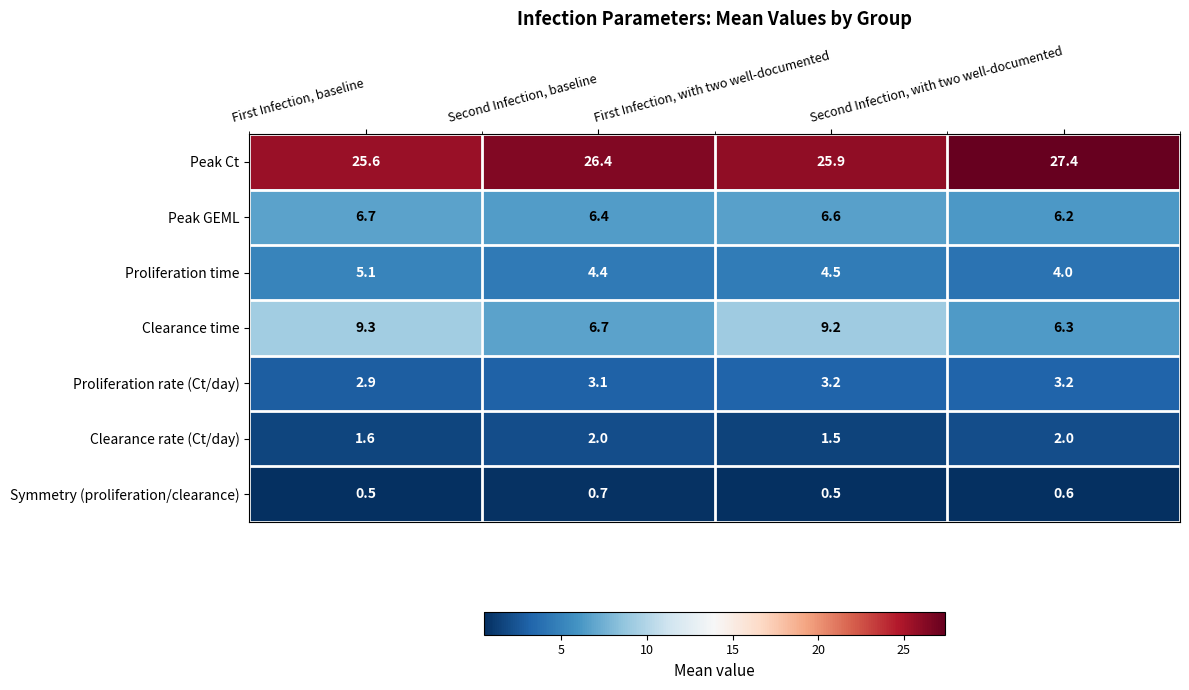

Count the number of data series in this chart.

7